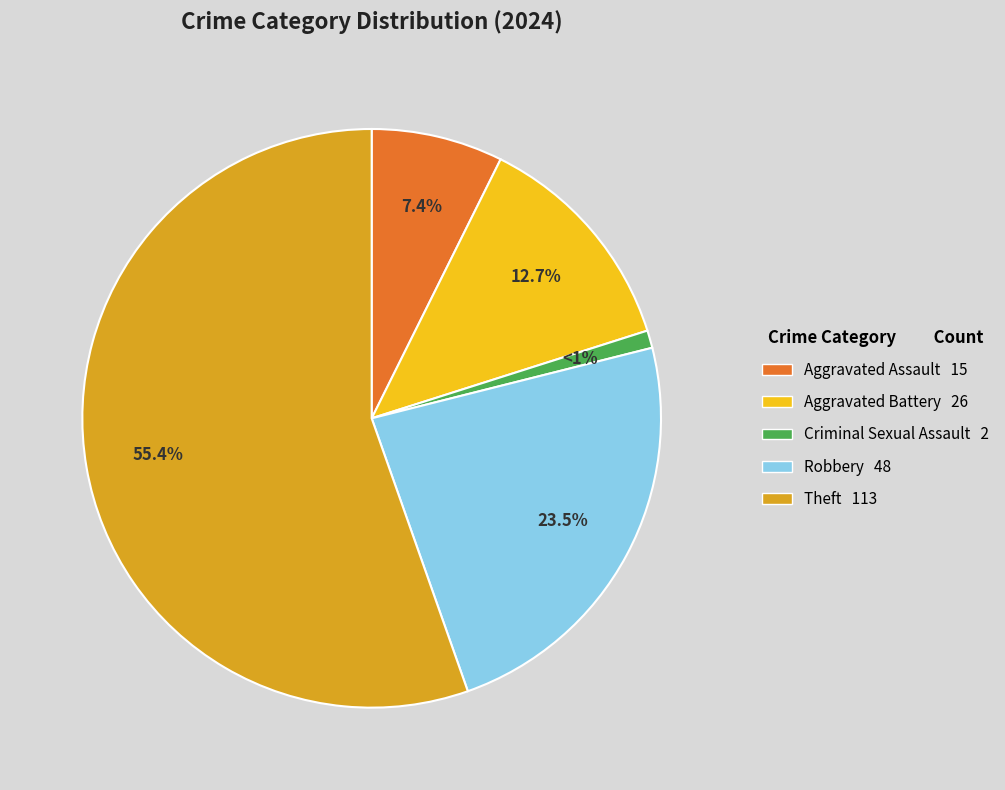

To the nearest percent, what percentage of the pie is Criminal Sexual Assault?

1%